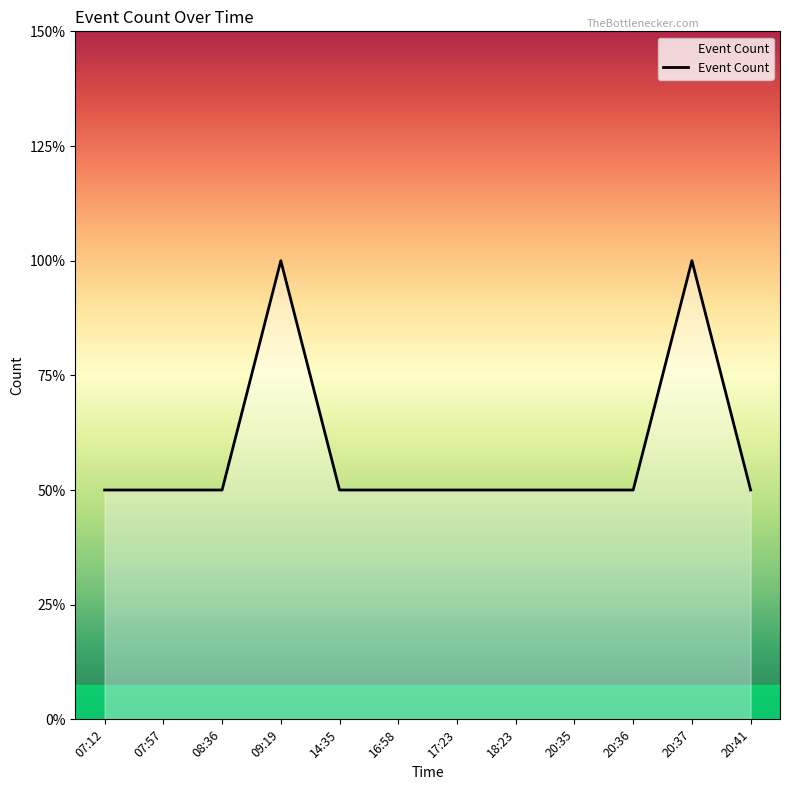

Is this an area chart (filled region under the line)?

Yes